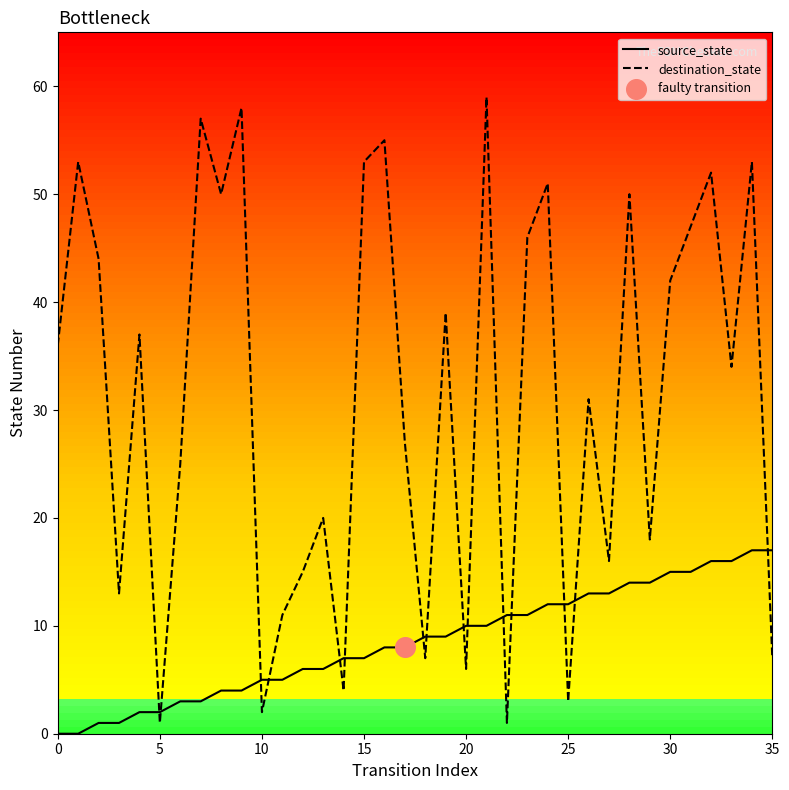

Which series has the widest spread of values?

destination_state